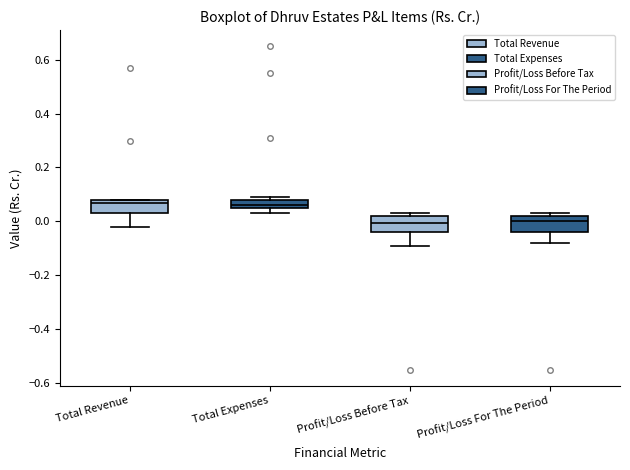

Where is the lower edge of the box for Profit/Loss For The Period on the y-axis? The values are not printed on the chart, so give them approximately, as read against the axis.

-0.04